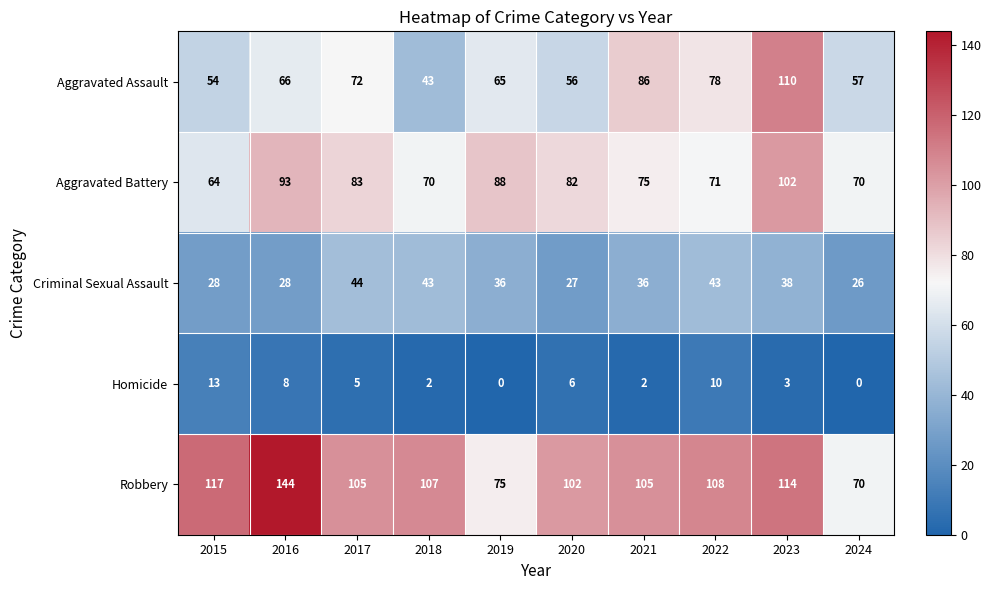

The Criminal Sexual Assault series shows 36 at 2019. True or false?

True